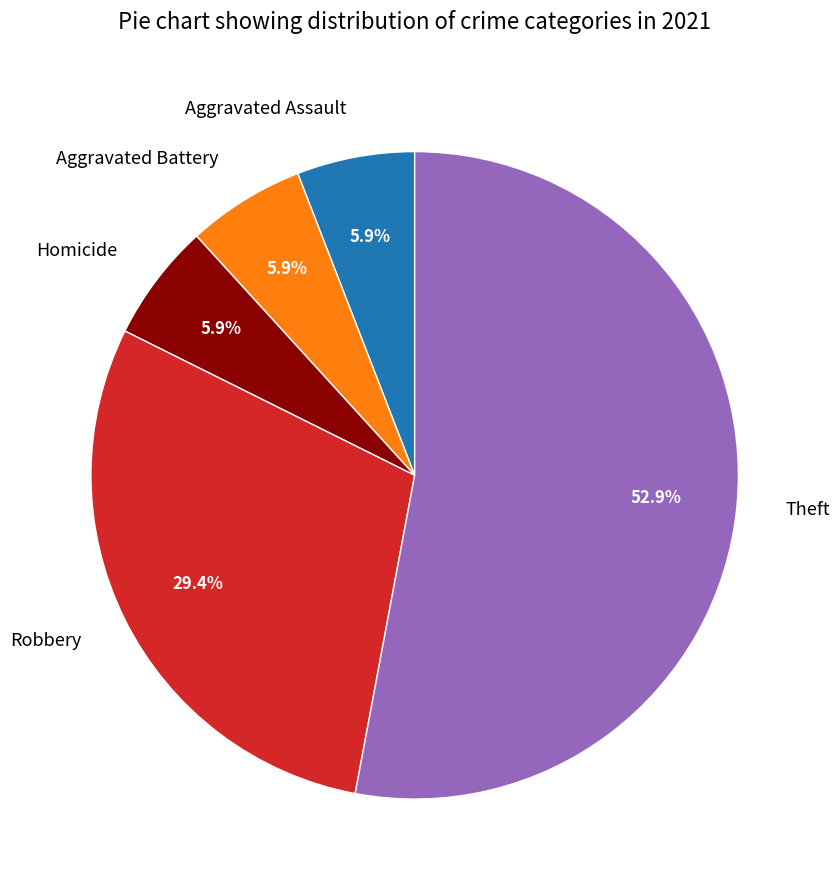

Which category has the biggest portion of the pie?

Theft